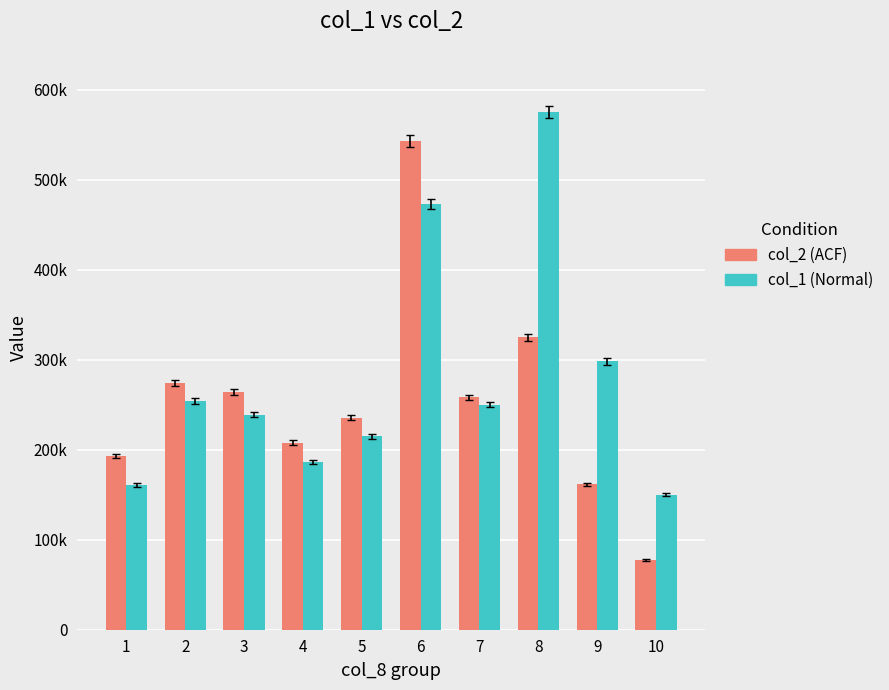

What are all the series names shown in the legend?

col_2 (ACF), col_1 (Normal)